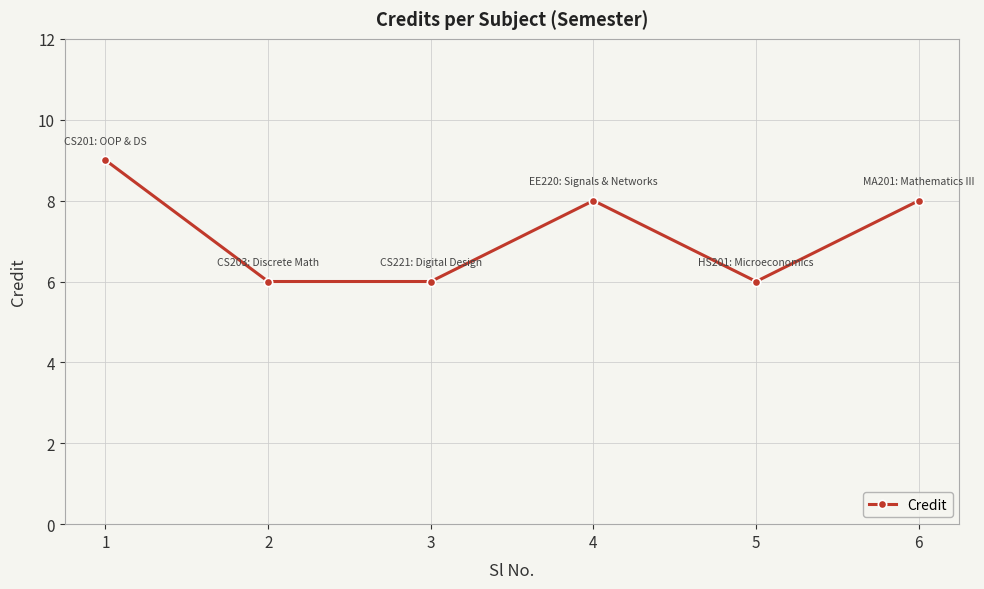

Where is the first local maximum?

4